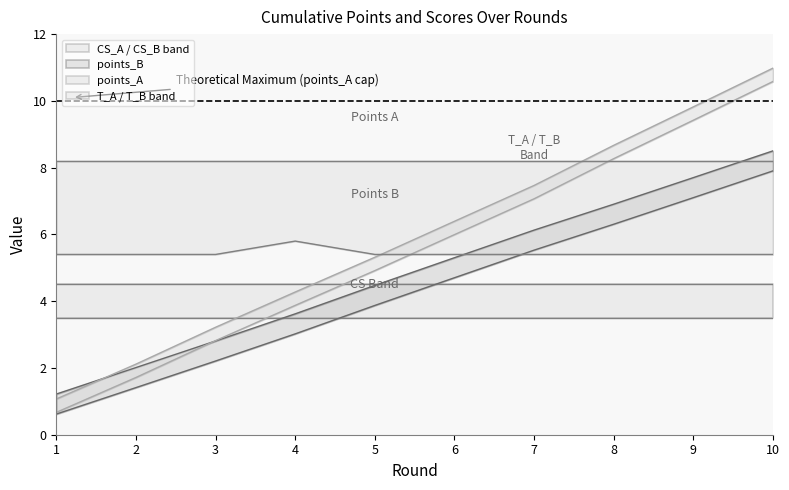

Is this an area chart (filled region under the line)?

No